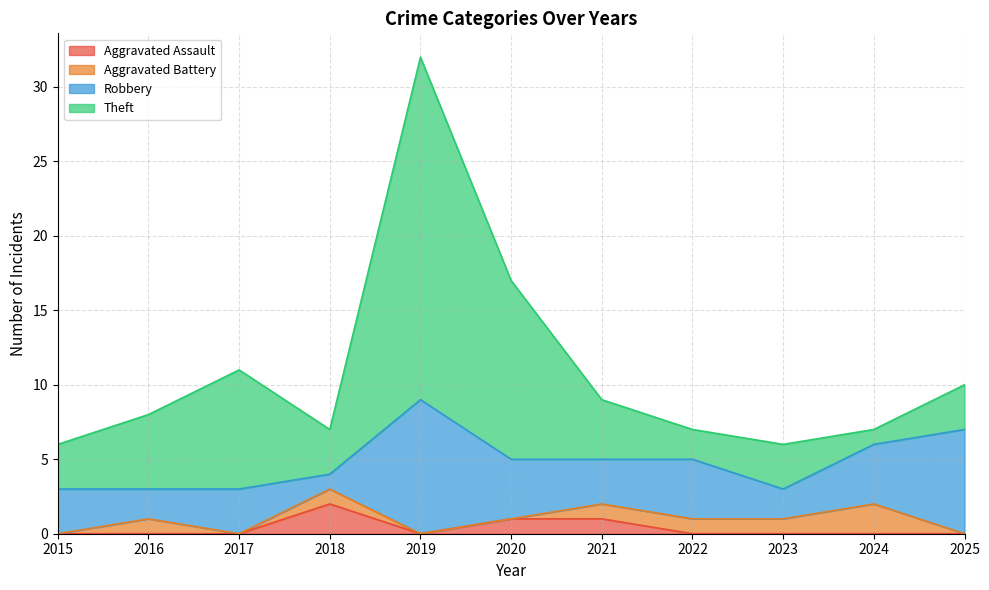

Does the chart have visible grid lines?

Yes